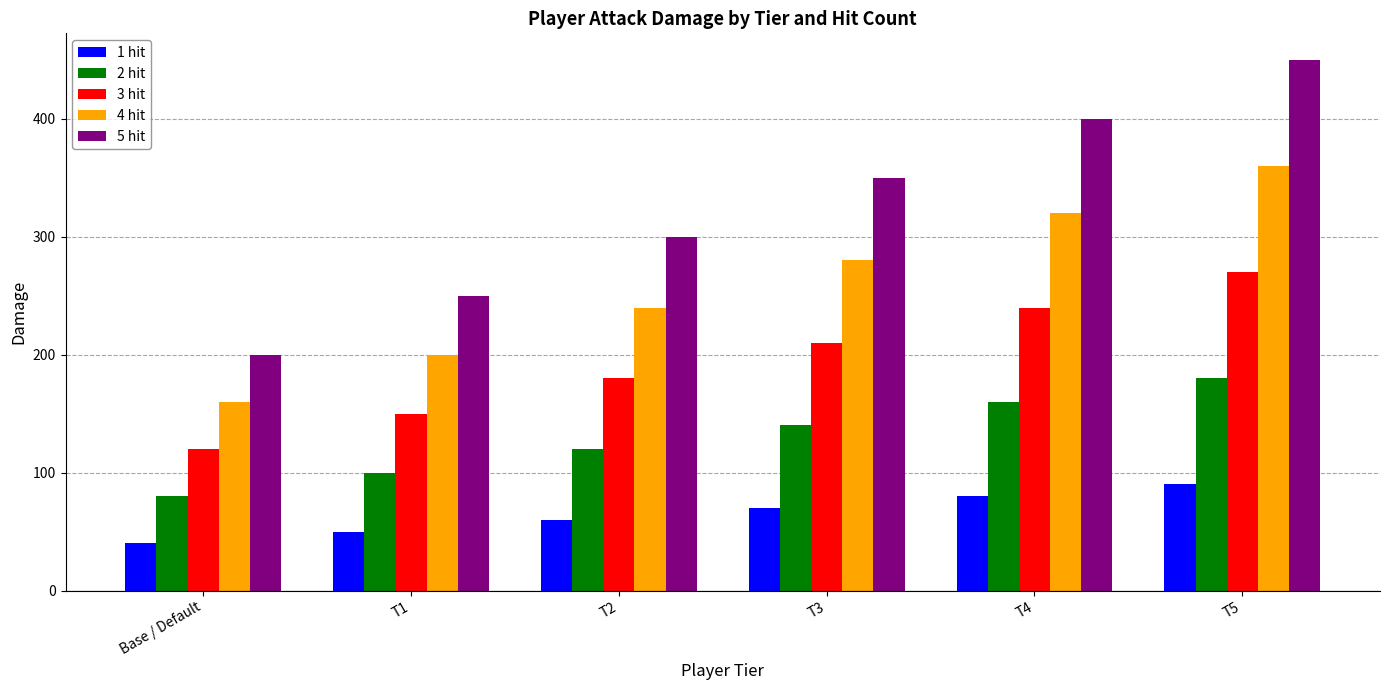

What is the sum of the 4 hit values at T4 and T5?

680